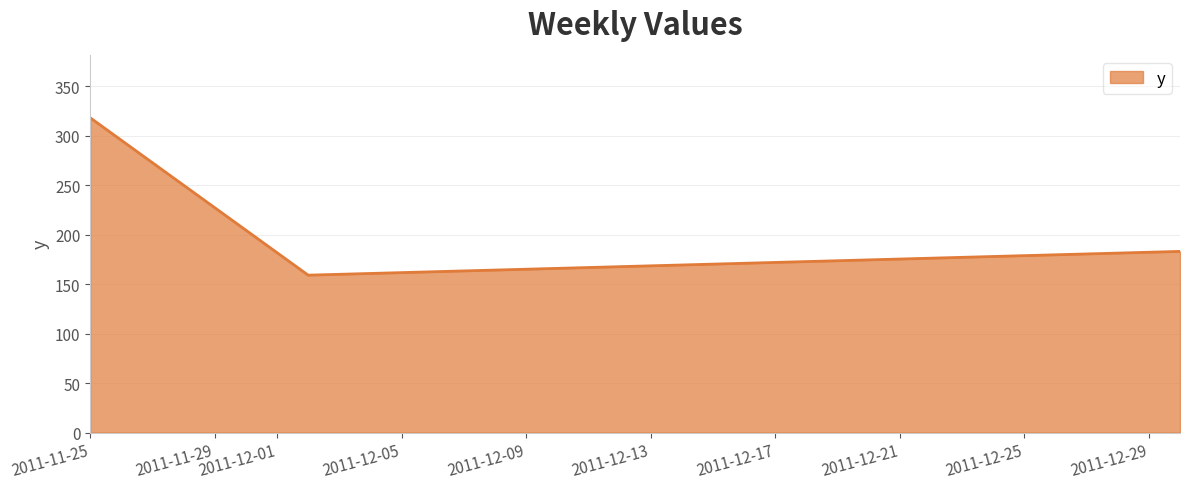

What is the difference between the maximum and minimum values?

159